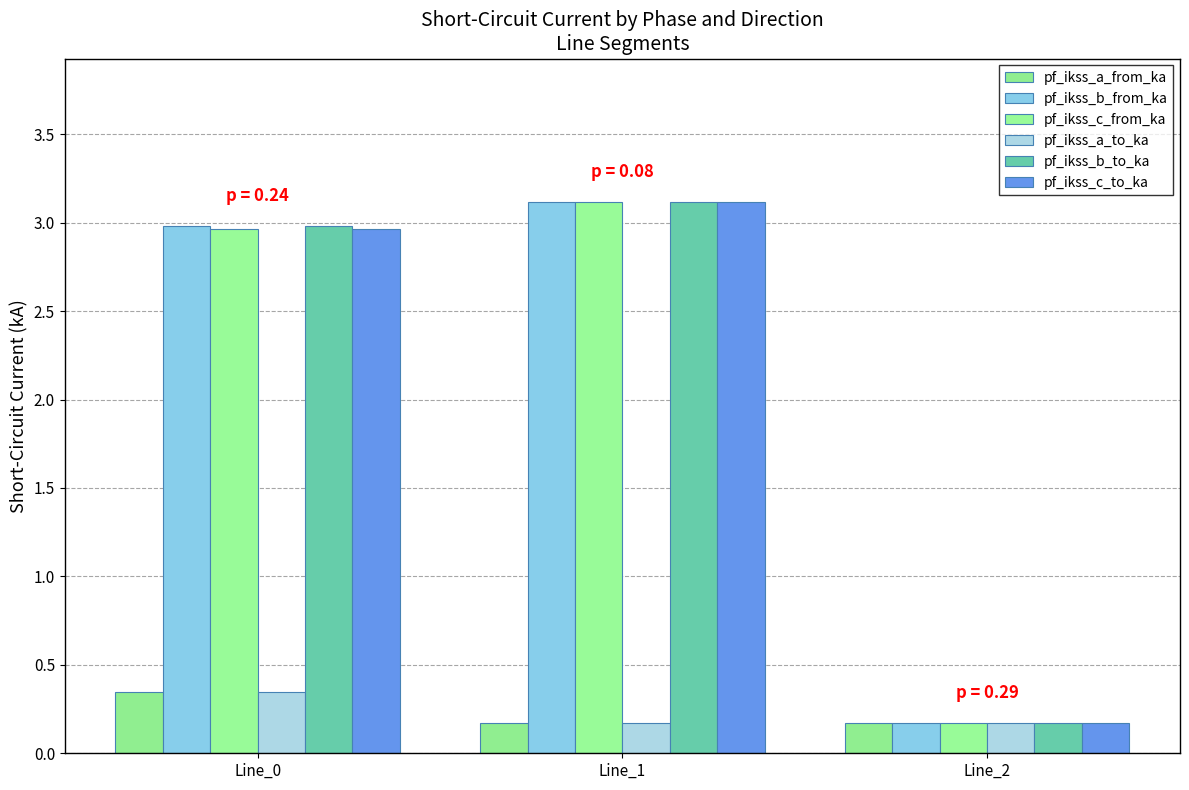

Where does the pf_ikss_b_from_ka series first go above 2?

Line_0